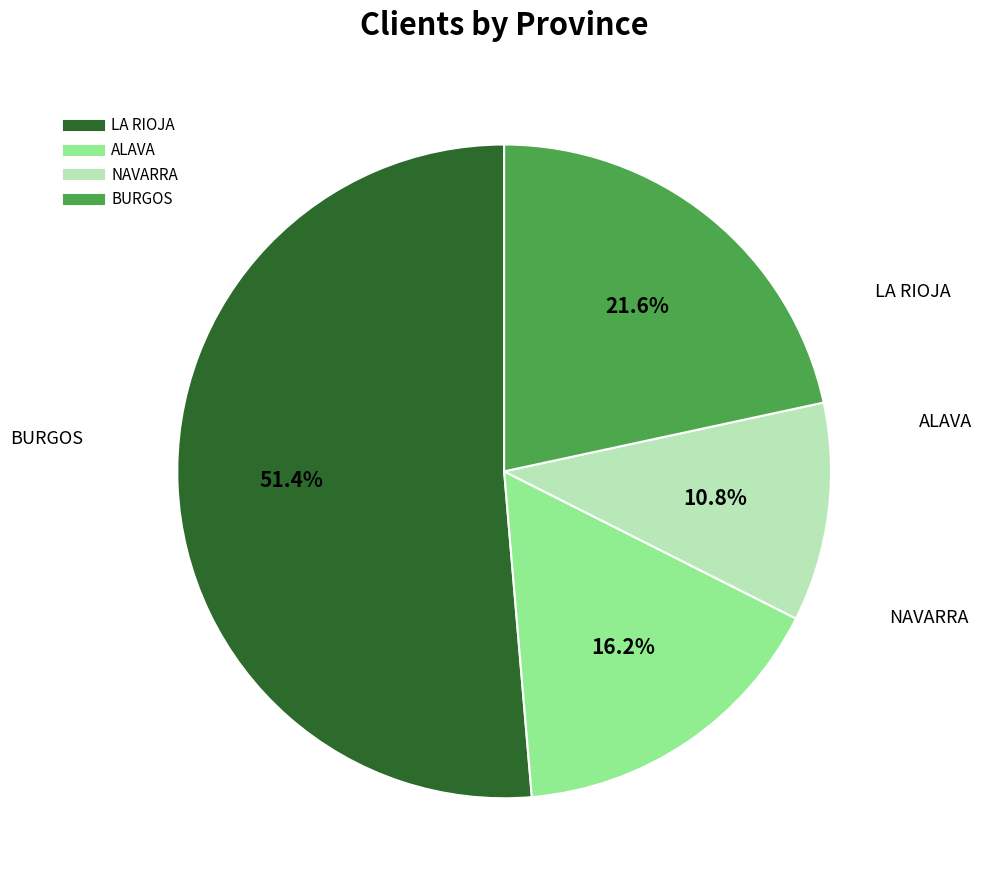

How much of the chart is everything except ALAVA?

83.8%